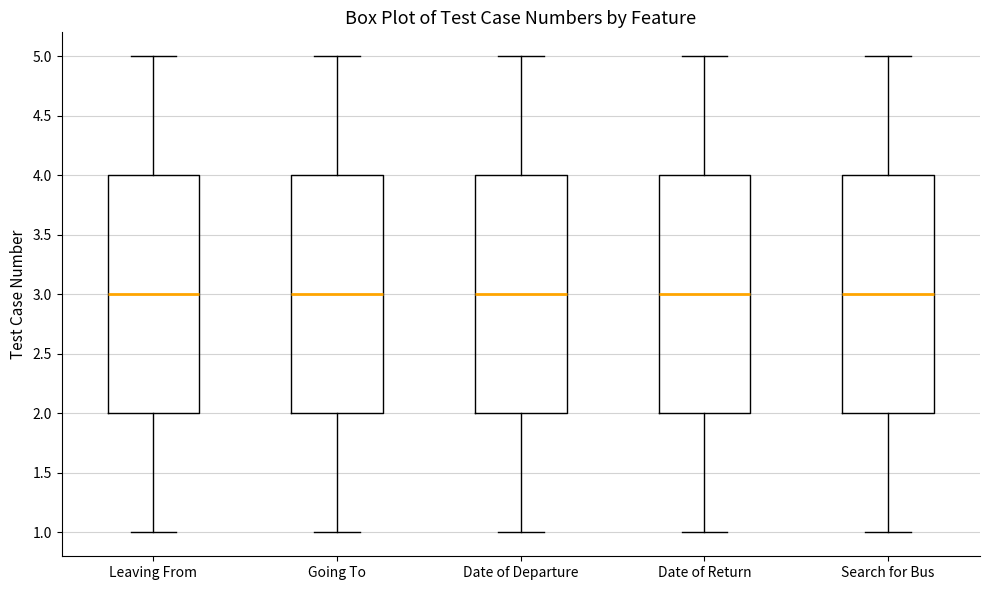

Reading left to right, read every box against the y-axis: the position of its median line, the range the box covers, and the ends of its whiskers. The values are not printed on the chart, so give them approximately, as read against the axis.

Leaving From: median 3, box 2 to 4, whiskers 1 to 5
Going To: median 3, box 2 to 4, whiskers 1 to 5
Date of Departure: median 3, box 2 to 4, whiskers 1 to 5
Date of Return: median 3, box 2 to 4, whiskers 1 to 5
Search for Bus: median 3, box 2 to 4, whiskers 1 to 5